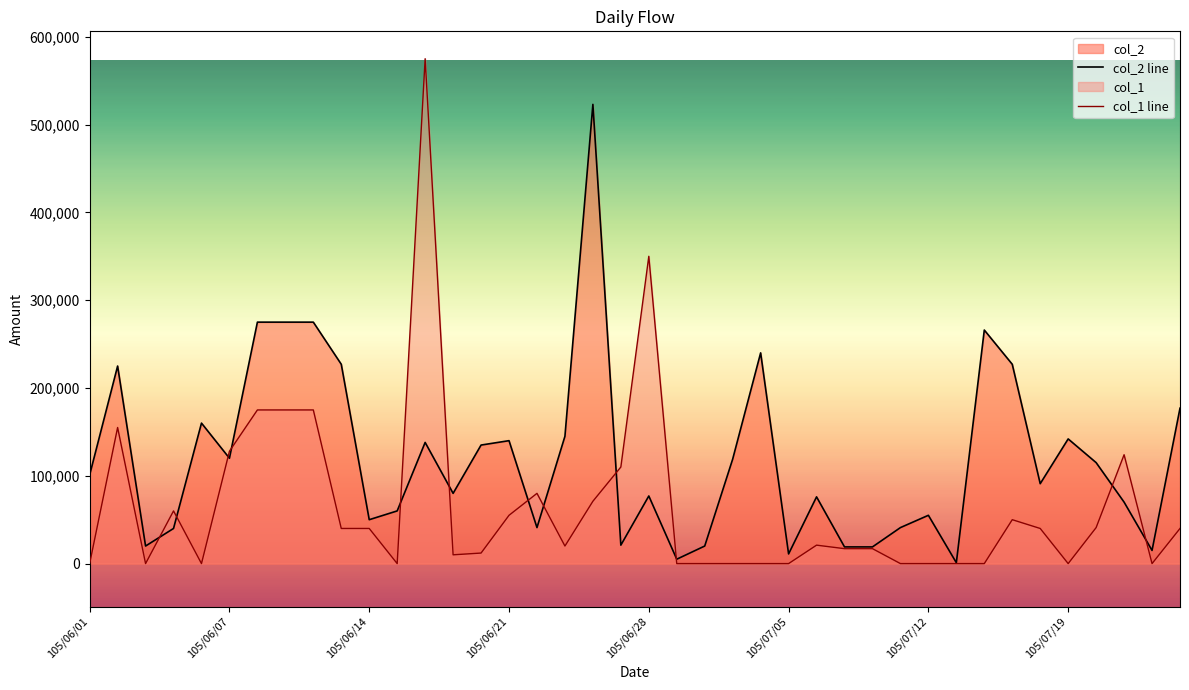

Rank the series by their maximum value, from lowest to highest.

col_2 line, col_1 line